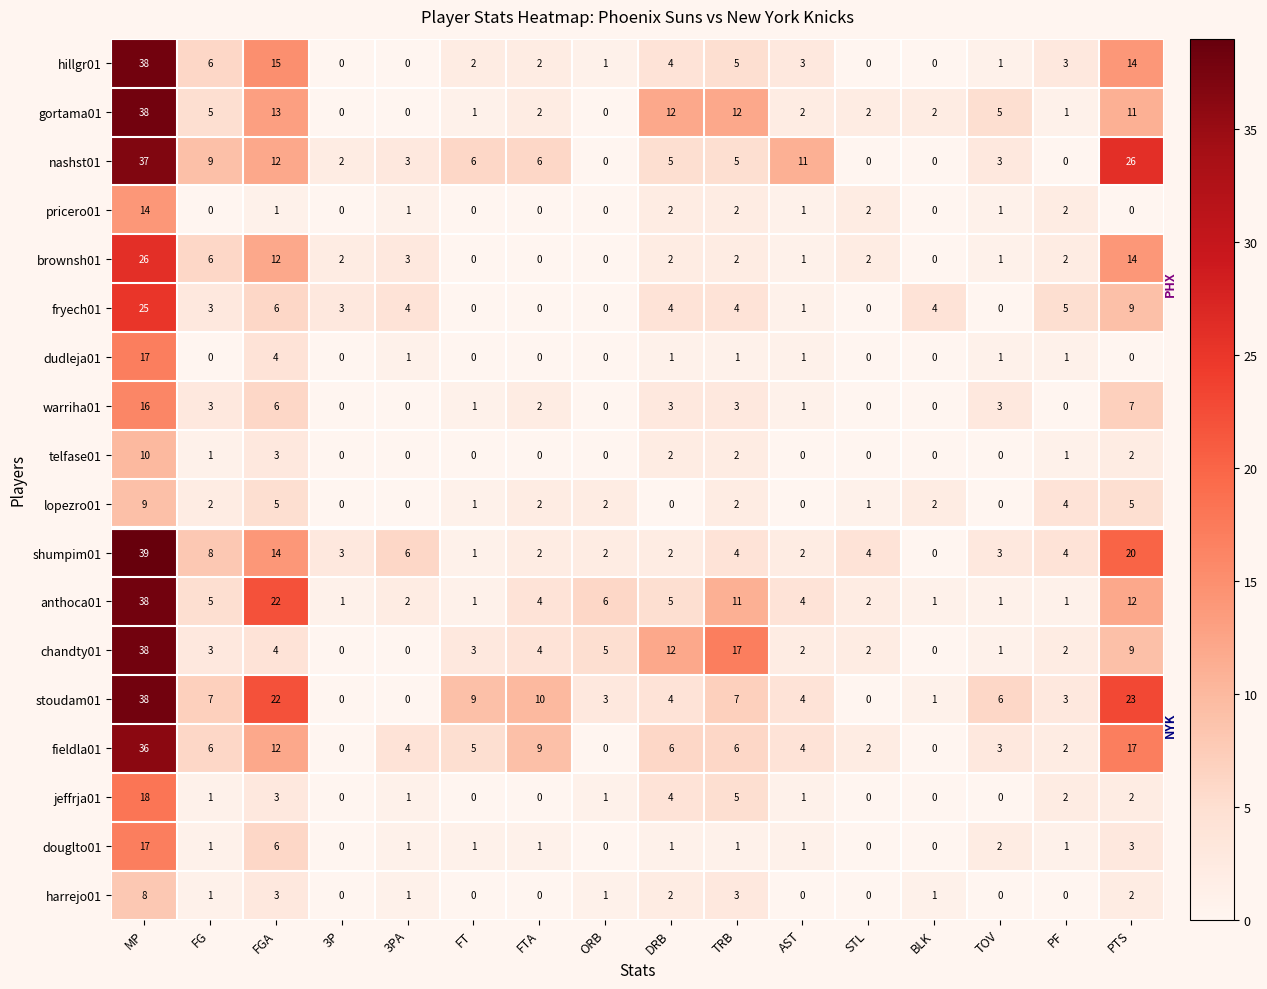

True or false: dudleja01 has a value of 7 at FGA.

False